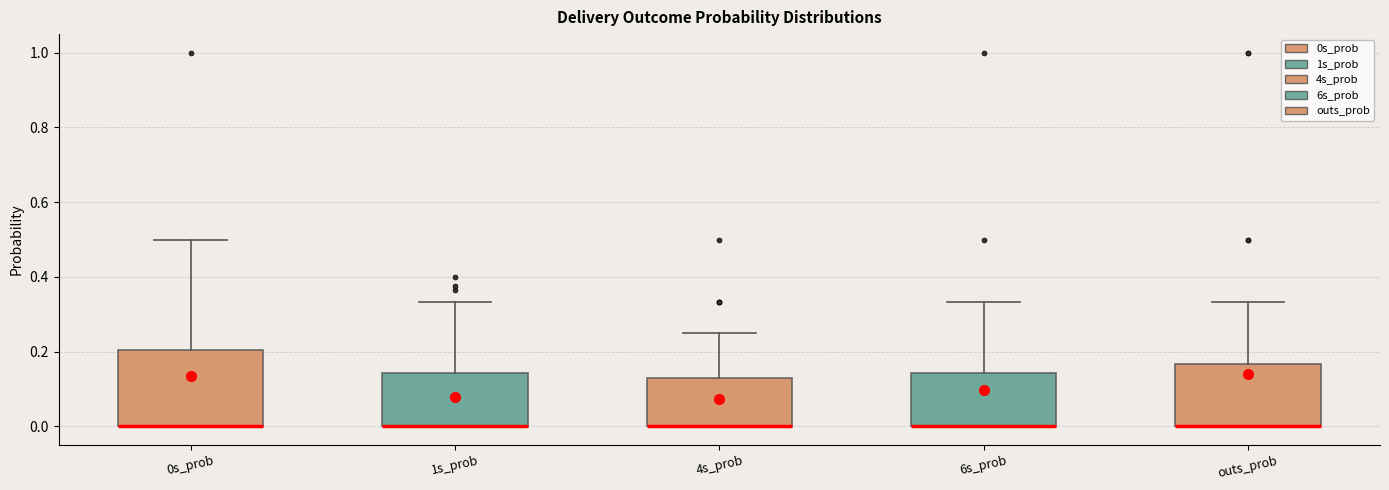

Where is the upper edge of the box for 1s_prob on the y-axis? The values are not printed on the chart, so give them approximately, as read against the axis.

0.14